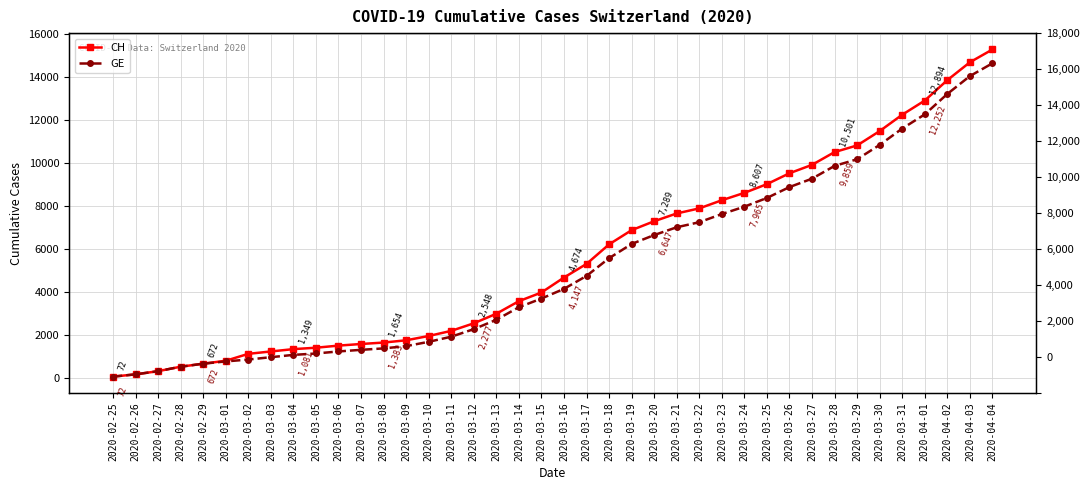

True or false: CH and GE cross at least once.

False